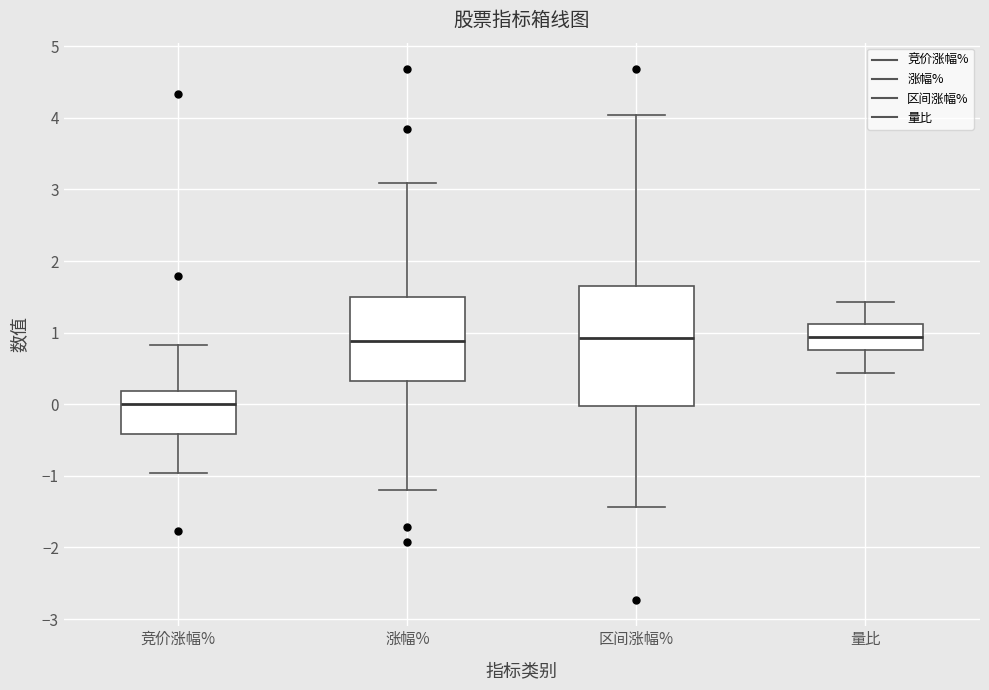

Where is the lower edge of the box for 量比 on the y-axis? The values are not printed on the chart, so give them approximately, as read against the axis.

0.8